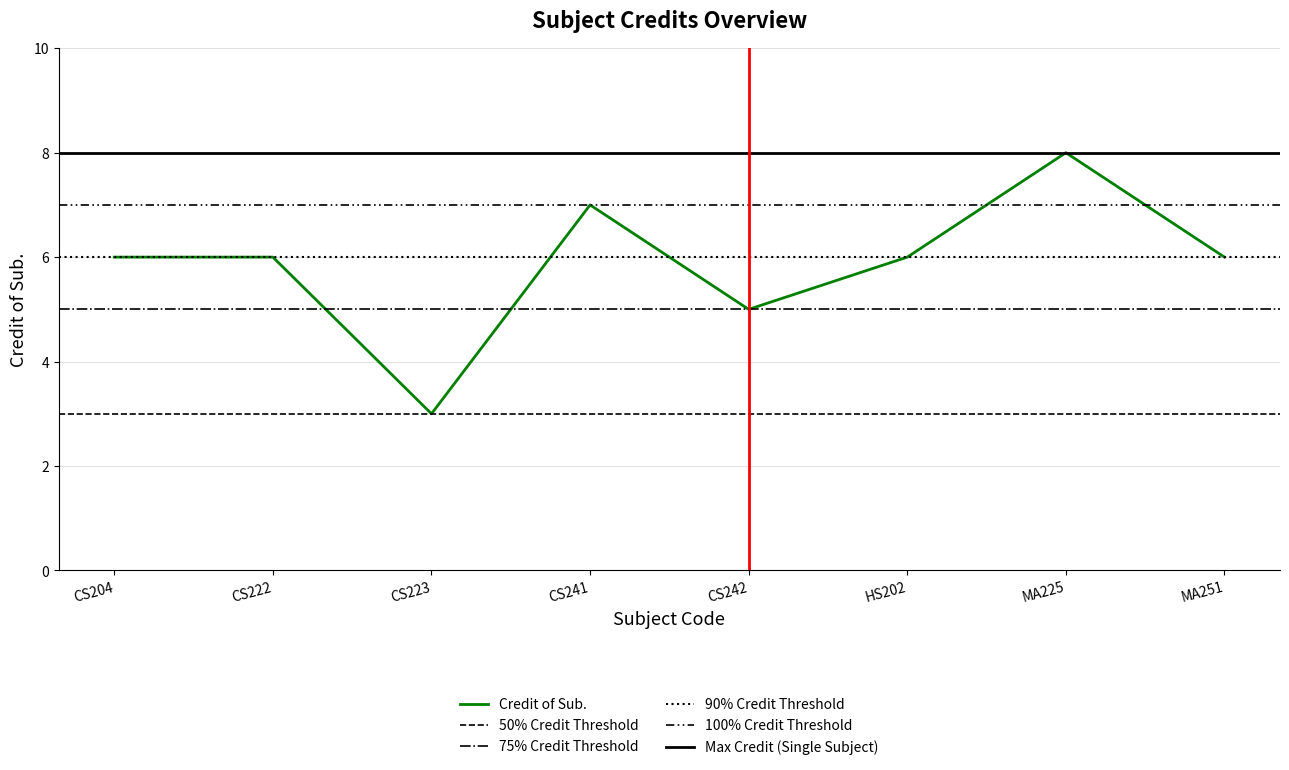

What is the difference between the maximum and minimum values?

5